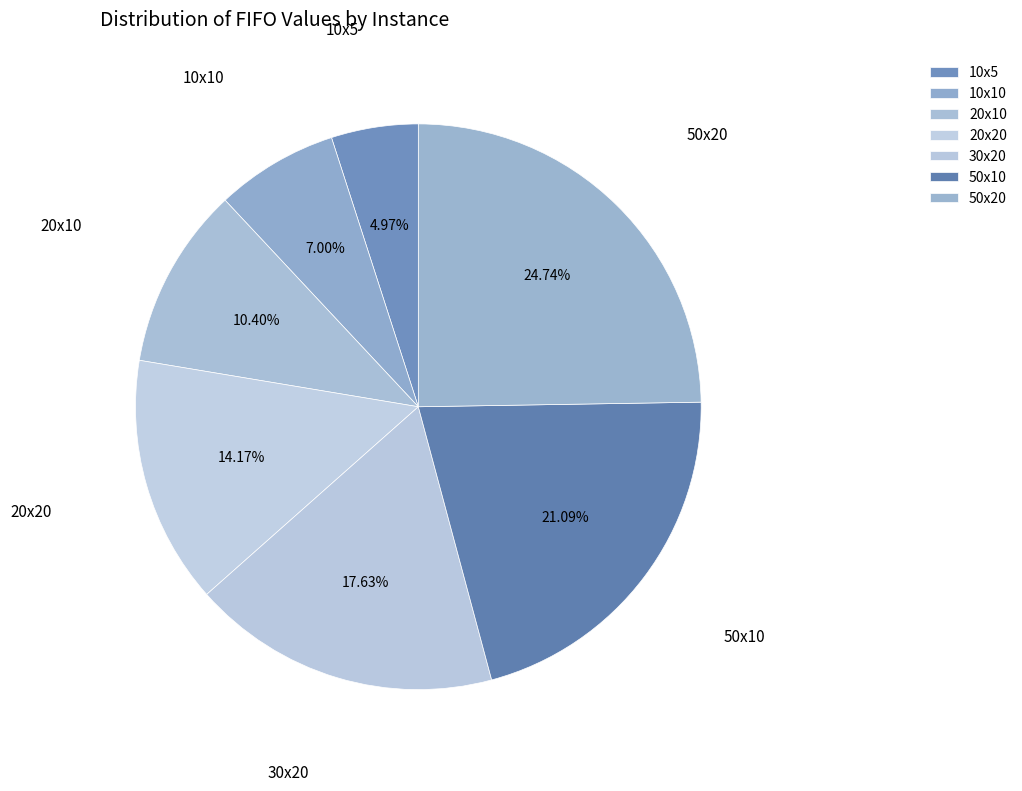

Which has a higher value, 30x20 or 20x20?

30x20